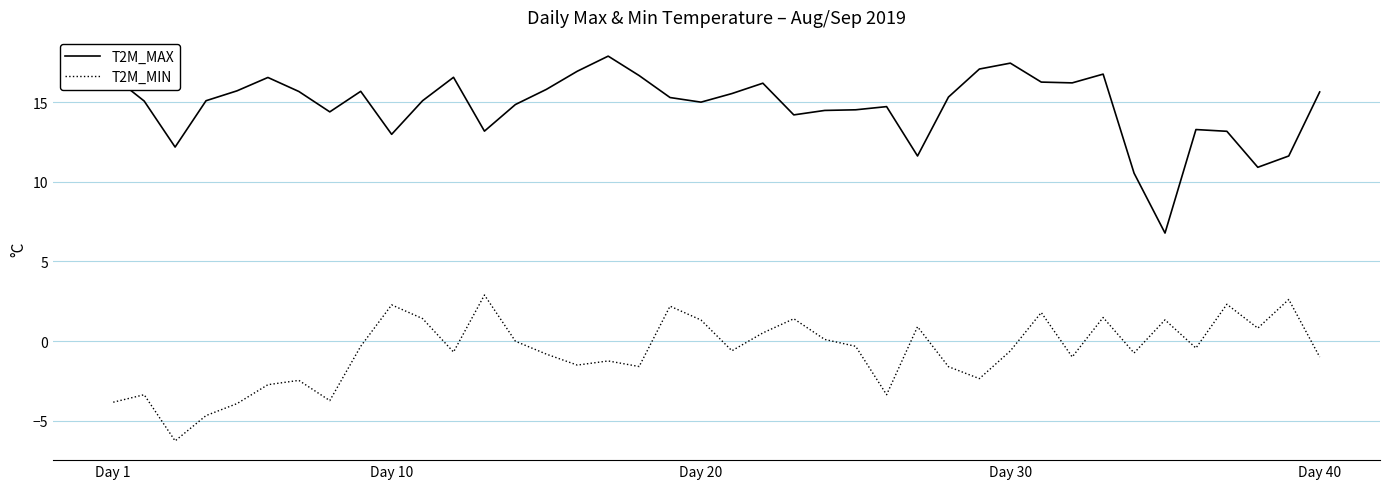

List the series in order of their overall mean, lowest first.

T2M_MIN, T2M_MAX